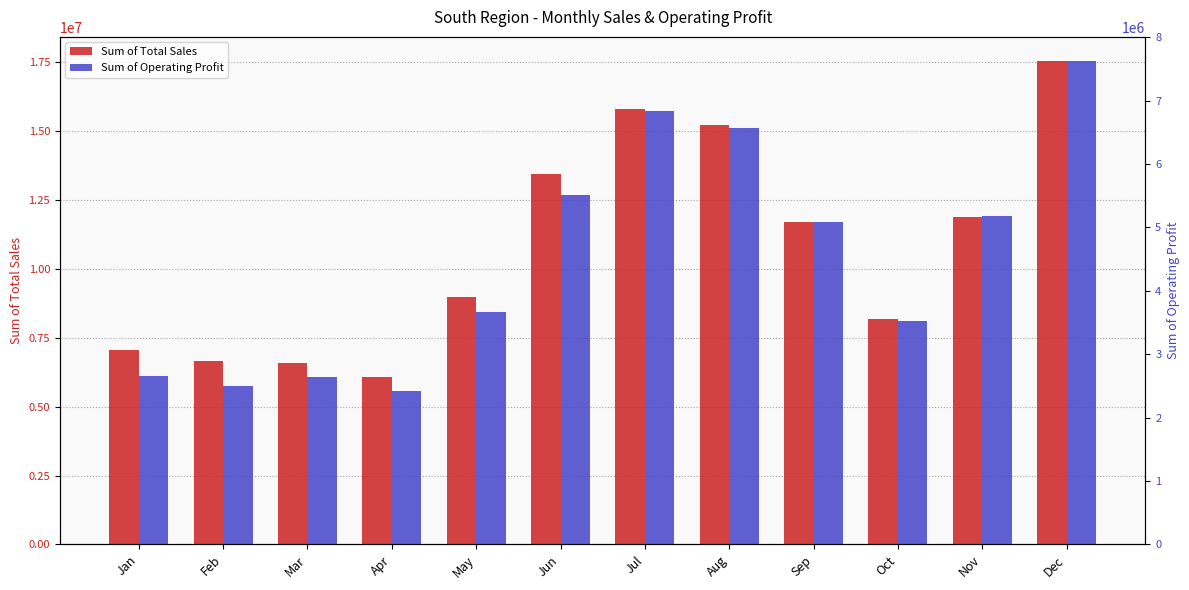

Is the value of Sum of Operating Profit at Oct greater than the value of Sum of Total Sales at Jan?

No